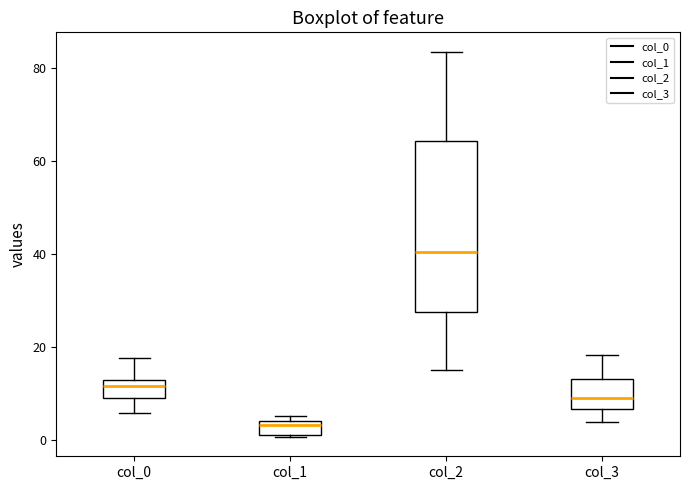

Where is the lower edge of the box for col_2 on the y-axis? The values are not printed on the chart, so give them approximately, as read against the axis.

28